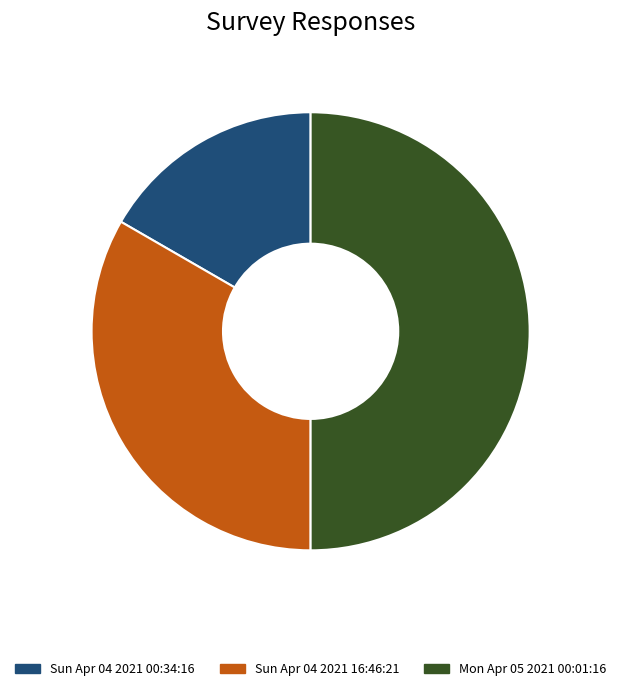

Count the number of slices in the pie.

3